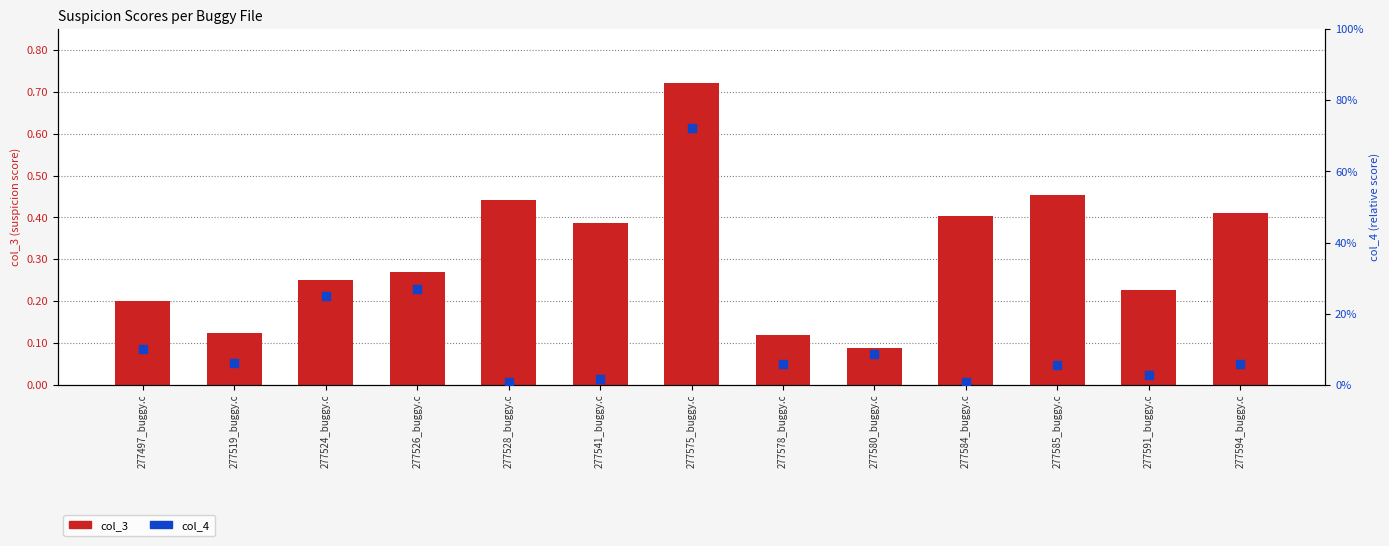

At how many categories does at least one series exceed 0?

13